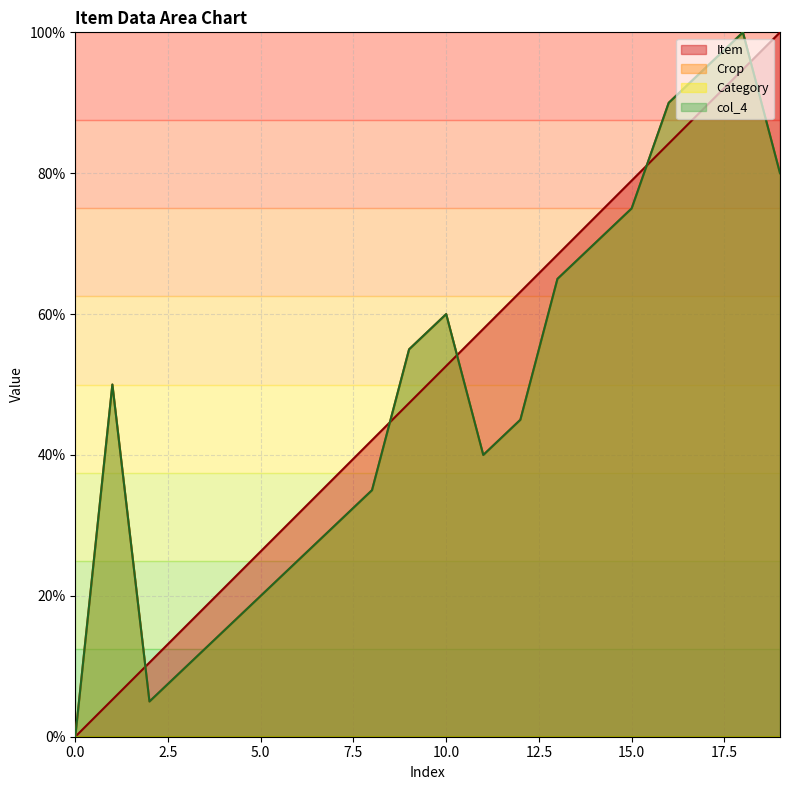

What is the value of the Item point at the 18th from the left?

89.5